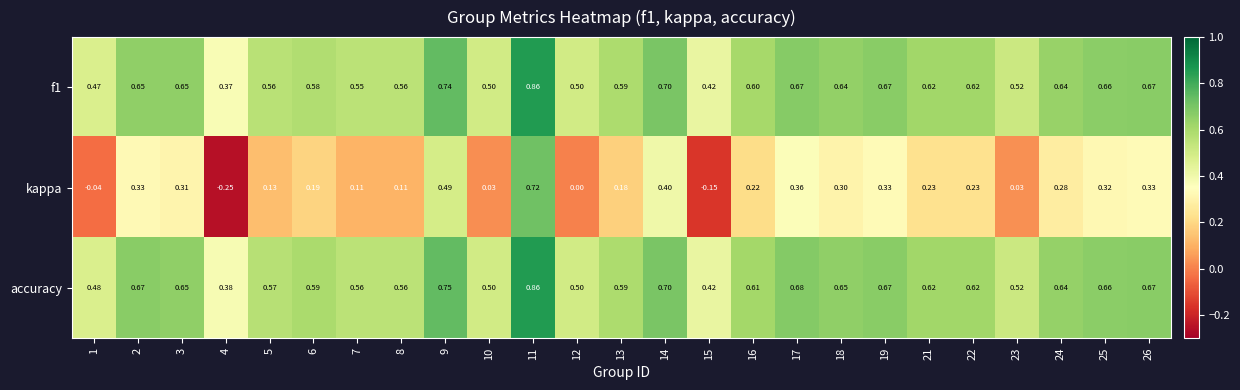

Which series has the largest total across all categories?

accuracy